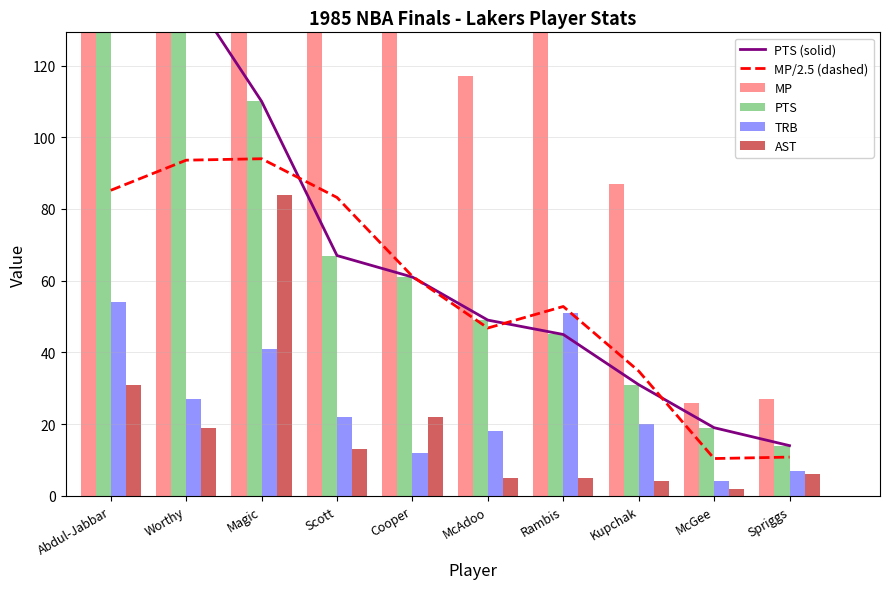

How many data points in TRB are less than 22?

5